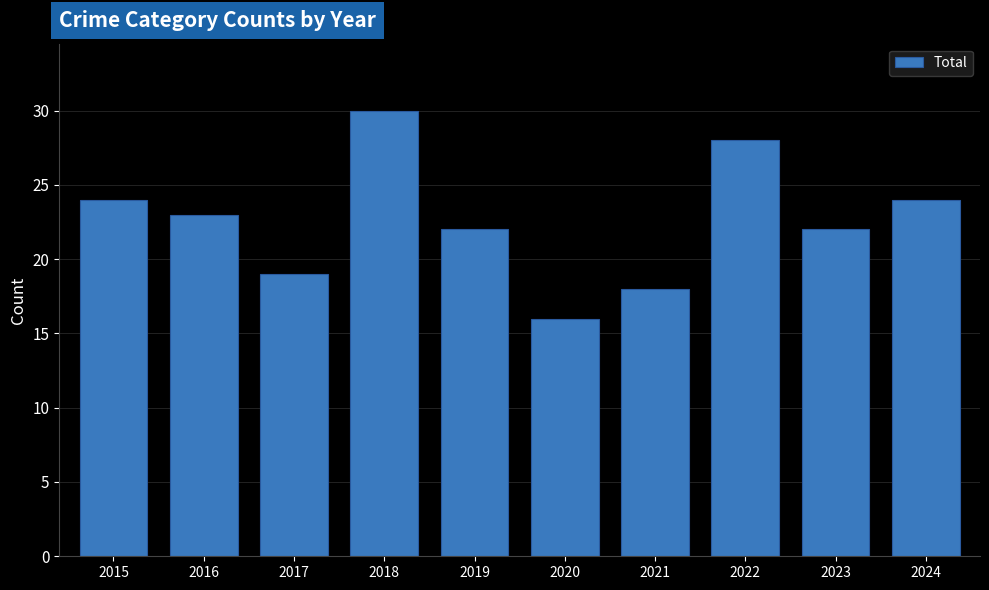

What is the sum of all values?

226